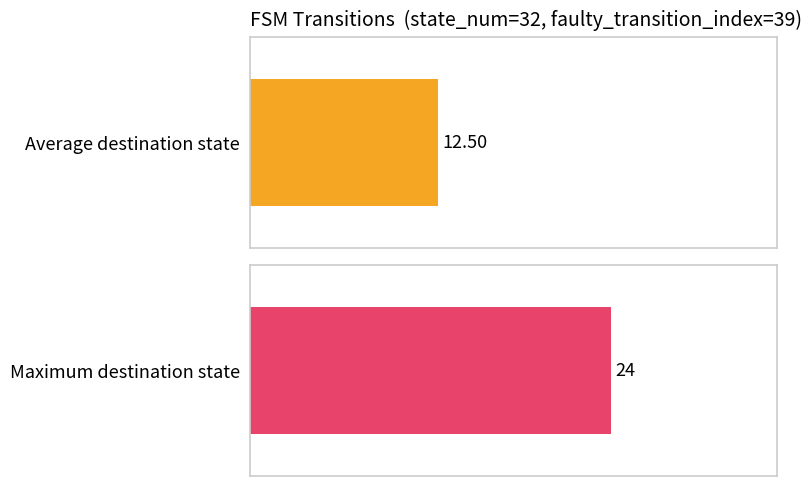

Does the chart contain any negative values?

No